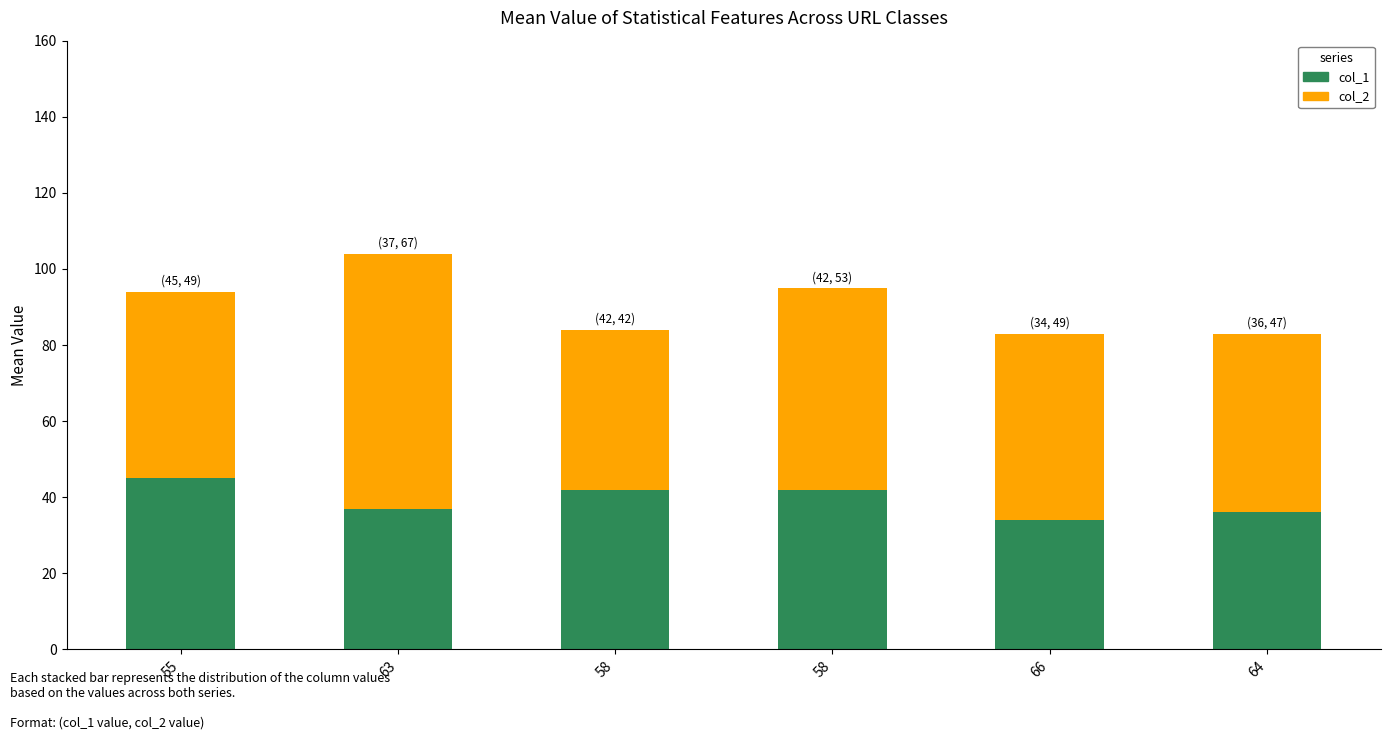

What is the maximum value for col_1?

45